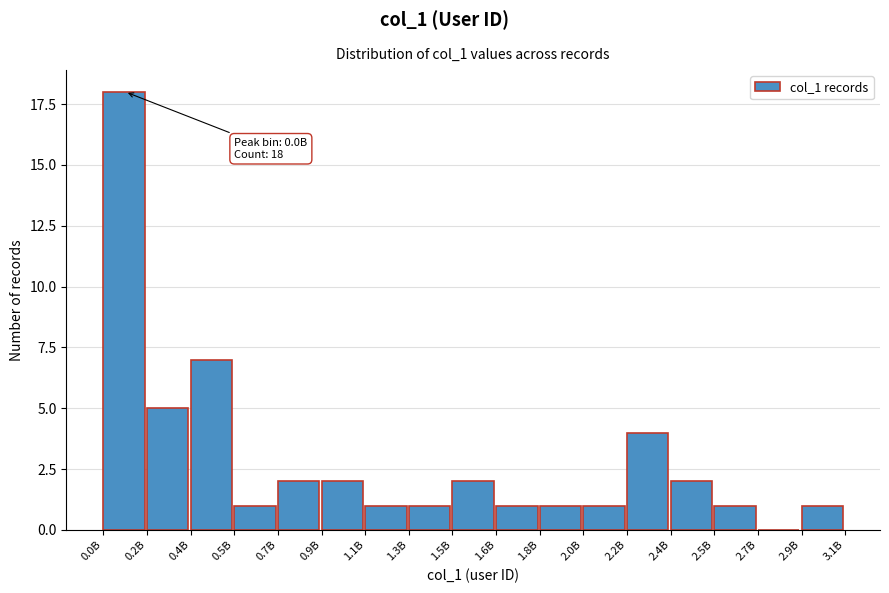

Reading left to right, extract all data points from this chart.

0.0B=18	0.2B=5	0.4B=7	0.5B=1	0.7B=2	0.9B=2	1.1B=1	1.3B=1	1.5B=2	1.6B=1	1.8B=1	2.0B=1	2.2B=4	2.4B=2	2.5B=1	2.7B=0	2.9B=1